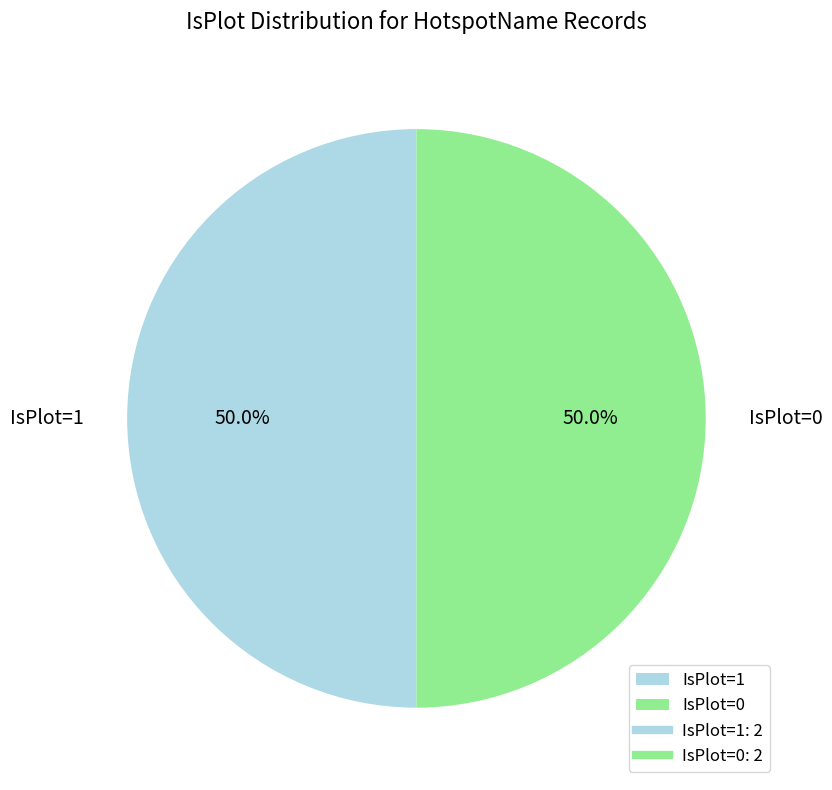

Approximately how many times larger is the value at IsPlot=1 compared to IsPlot=0?

1.0